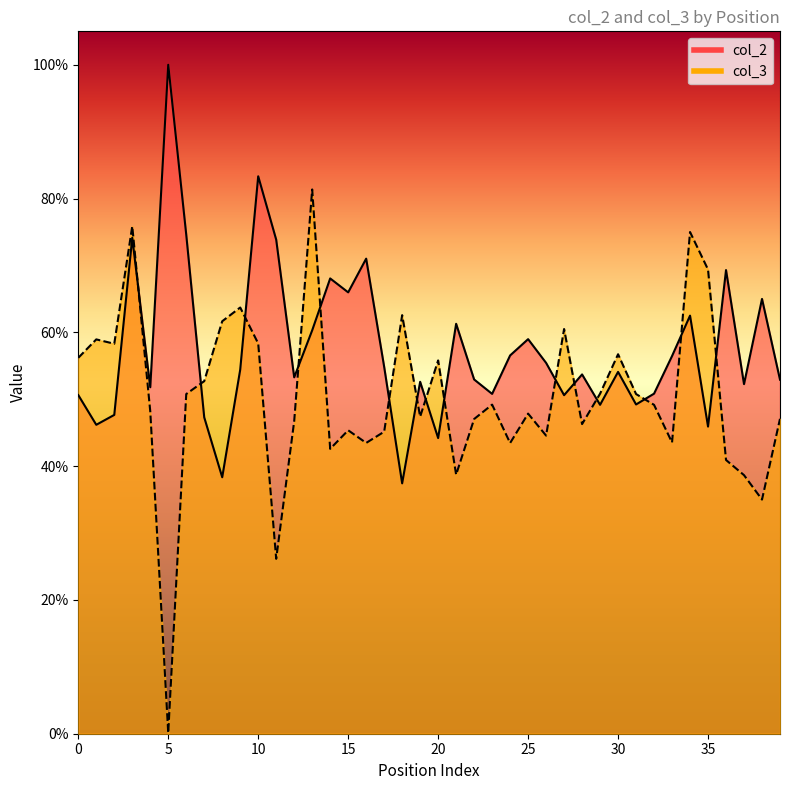

Reading left to right, transcribe all the data shown in this chart.

col_2: 0=0.5	1=0.5	2=0.5	3=0.7	4=0.5	5=1.0	6=0.7	7=0.5	8=0.4	9=0.5	10=0.8	11=0.7	12=0.5	13=0.6	14=0.7	15=0.7	16=0.7	17=0.5	18=0.4	19=0.5	20=0.4	21=0.6	22=0.5	23=0.5	24=0.6	25=0.6	26=0.6	27=0.5	28=0.5	29=0.5	30=0.5	31=0.5	32=0.5	33=0.6	34=0.6	35=0.5	36=0.7	37=0.5	38=0.7	39=0.5
col_3: 0=0.6	1=0.6	2=0.6	3=0.8	4=0.5	5=0.0	6=0.5	7=0.5	8=0.6	9=0.6	10=0.6	11=0.3	12=0.5	13=0.8	14=0.4	15=0.5	16=0.4	17=0.5	18=0.6	19=0.5	20=0.6	21=0.4	22=0.5	23=0.5	24=0.4	25=0.5	26=0.4	27=0.6	28=0.5	29=0.5	30=0.6	31=0.5	32=0.5	33=0.4	34=0.8	35=0.7	36=0.4	37=0.4	38=0.3	39=0.5